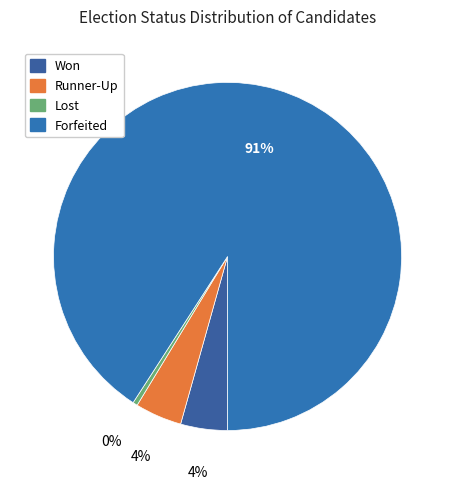

What is the largest slice in the pie chart?

Forfeited